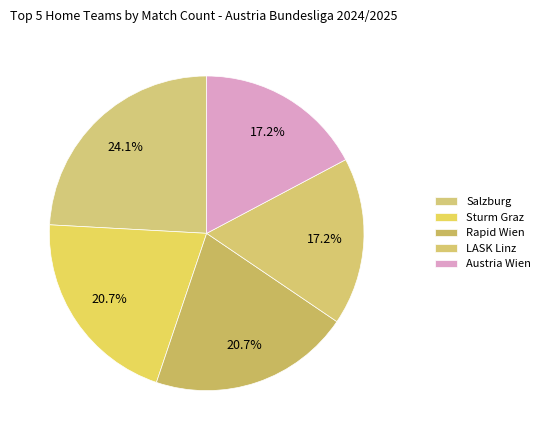

Is Austria Wien the majority of the pie?

No